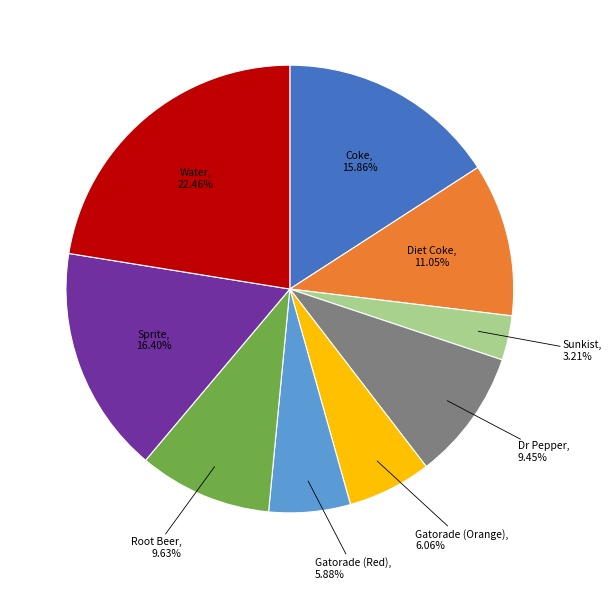

What is the total percentage of Sunkist and Gatorade (Red)?

9.1%